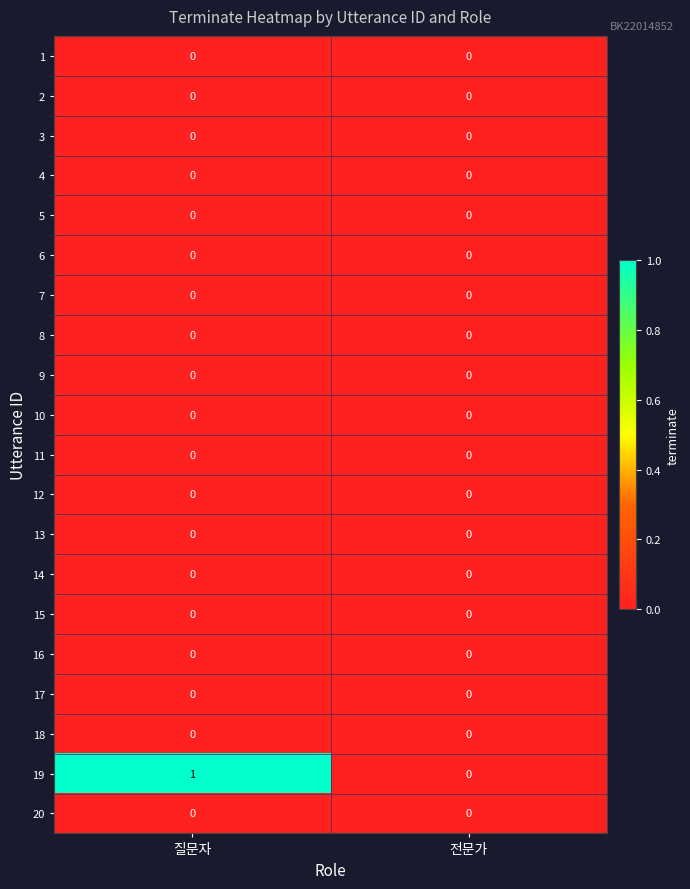

Is it true that 17 equals 0 at 전문가?

True